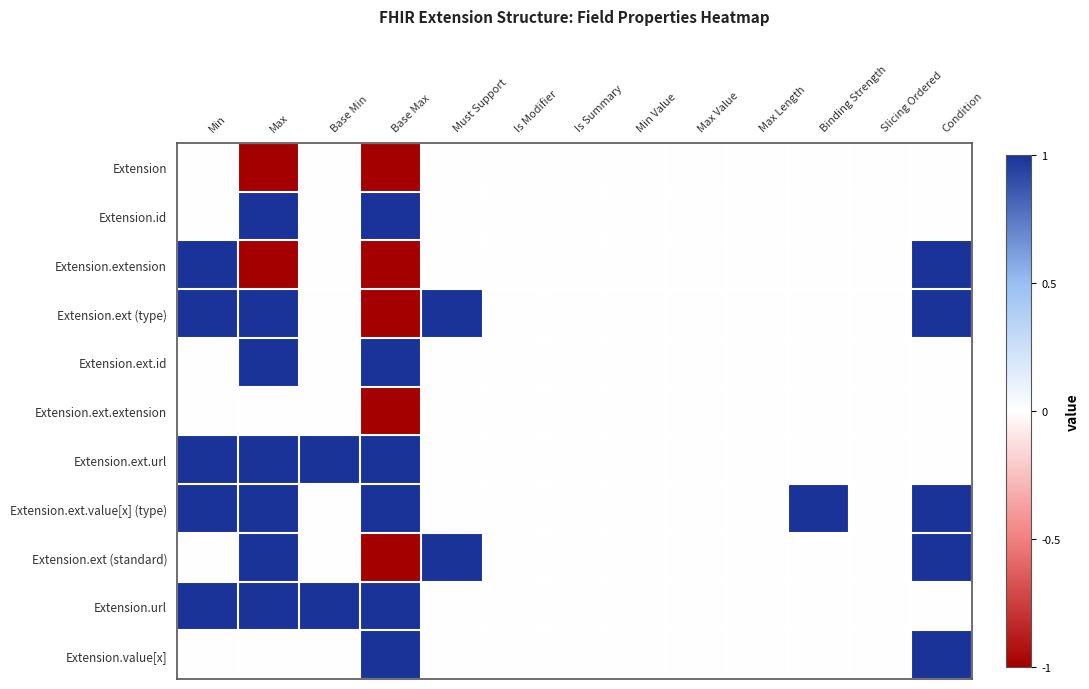

Which series changed the most between Min and Condition?

Extension.ext.url